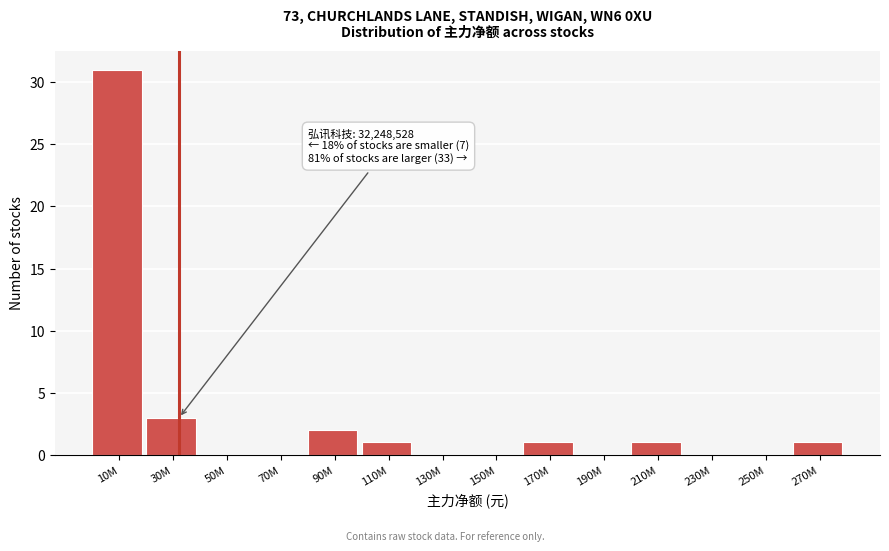

Reading right to left, transcribe all the data shown in this chart.

270M=1	250M=0	230M=0	210M=1	190M=0	170M=1	150M=0	130M=0	110M=1	90M=2	70M=0	50M=0	30M=3	10M=31